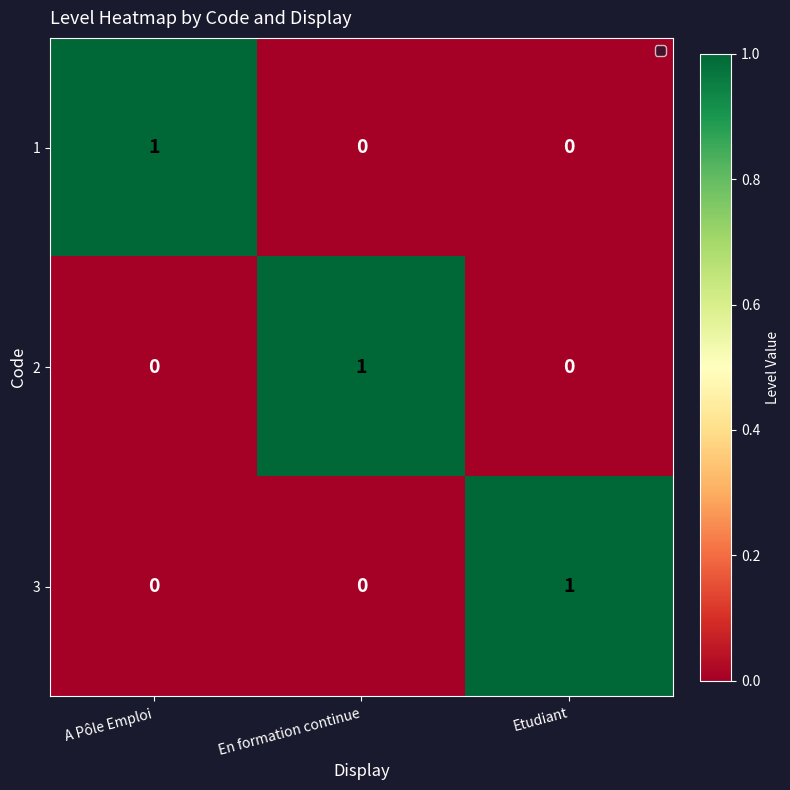

What is the total value across all series at En formation continue?

1